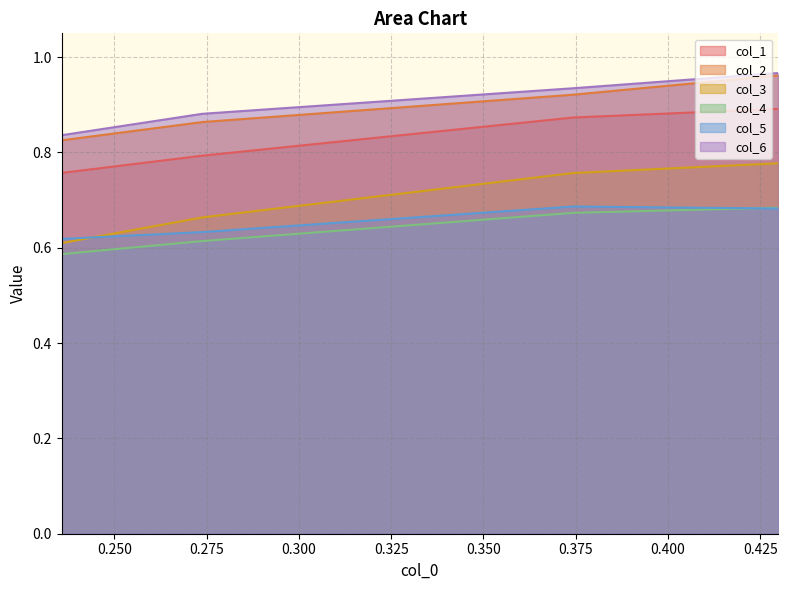

Count the number of categories in the chart.

4